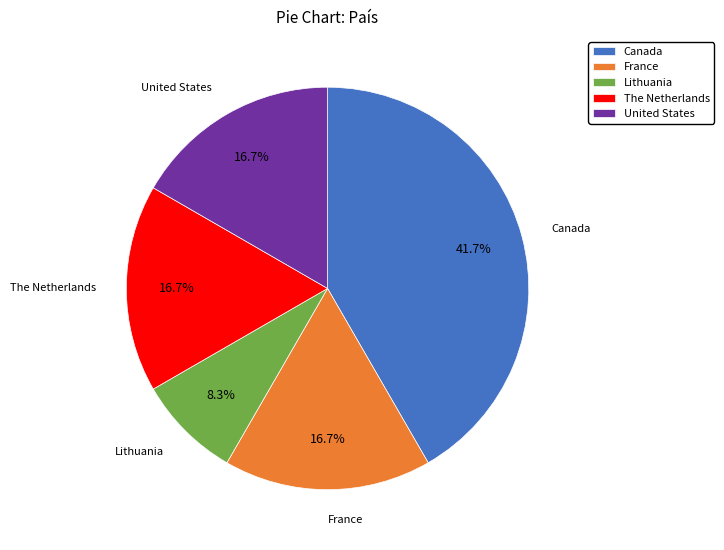

To the nearest percent, what is the difference between the largest and smallest slice percentages?

33%